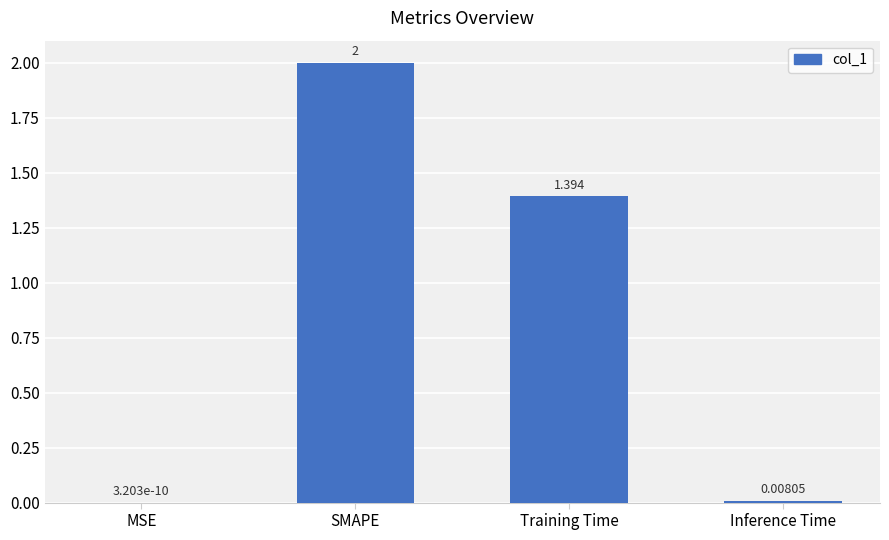

Count the number of data series in this chart.

1